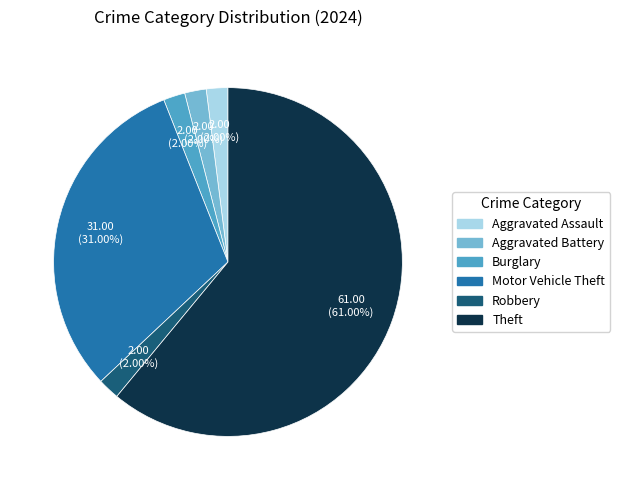

How many segments does this pie chart have?

6